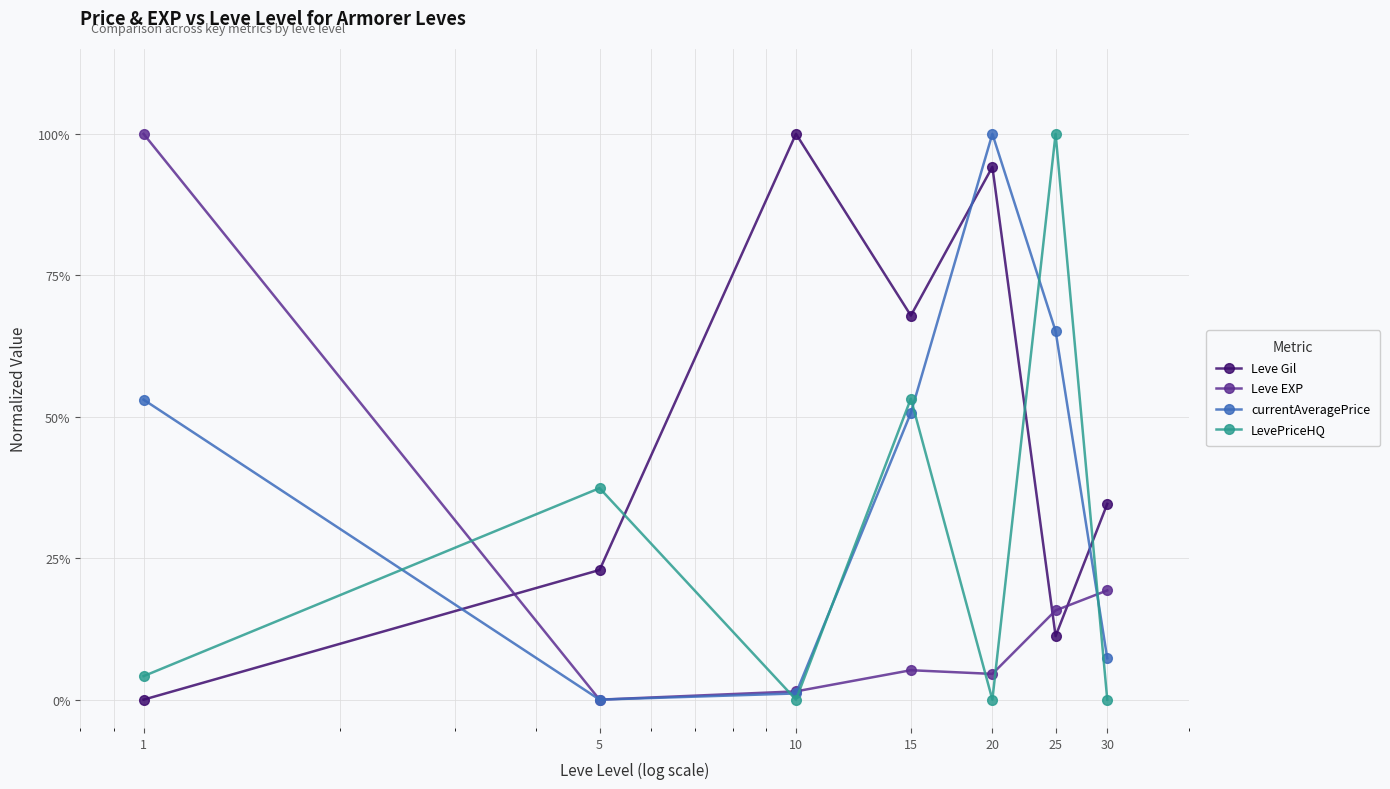

Rank the series by their average value, from lowest to highest.

Leve EXP, LevePriceHQ, currentAveragePrice, Leve Gil